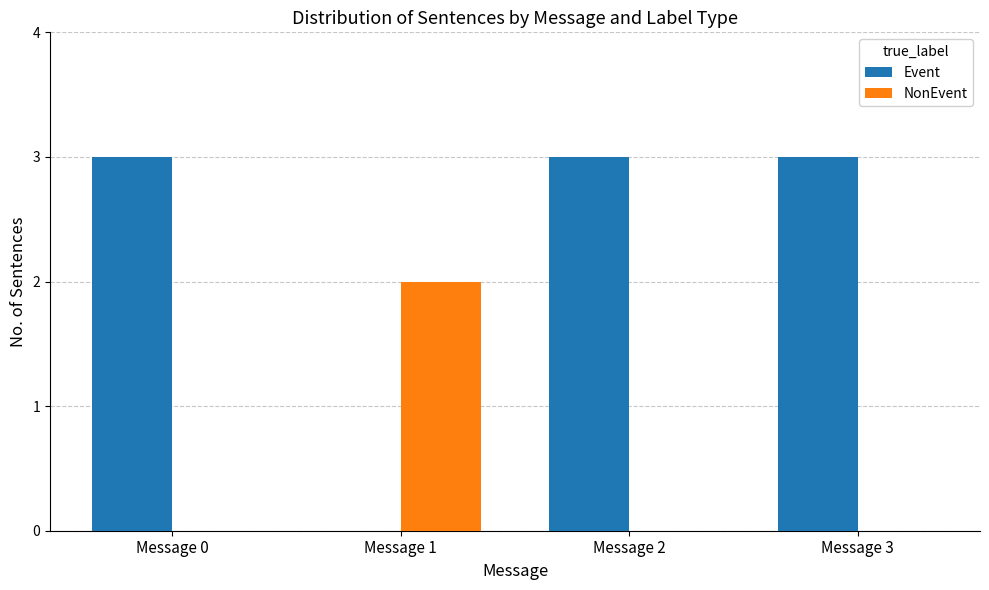

How many categories are shown in the chart?

4